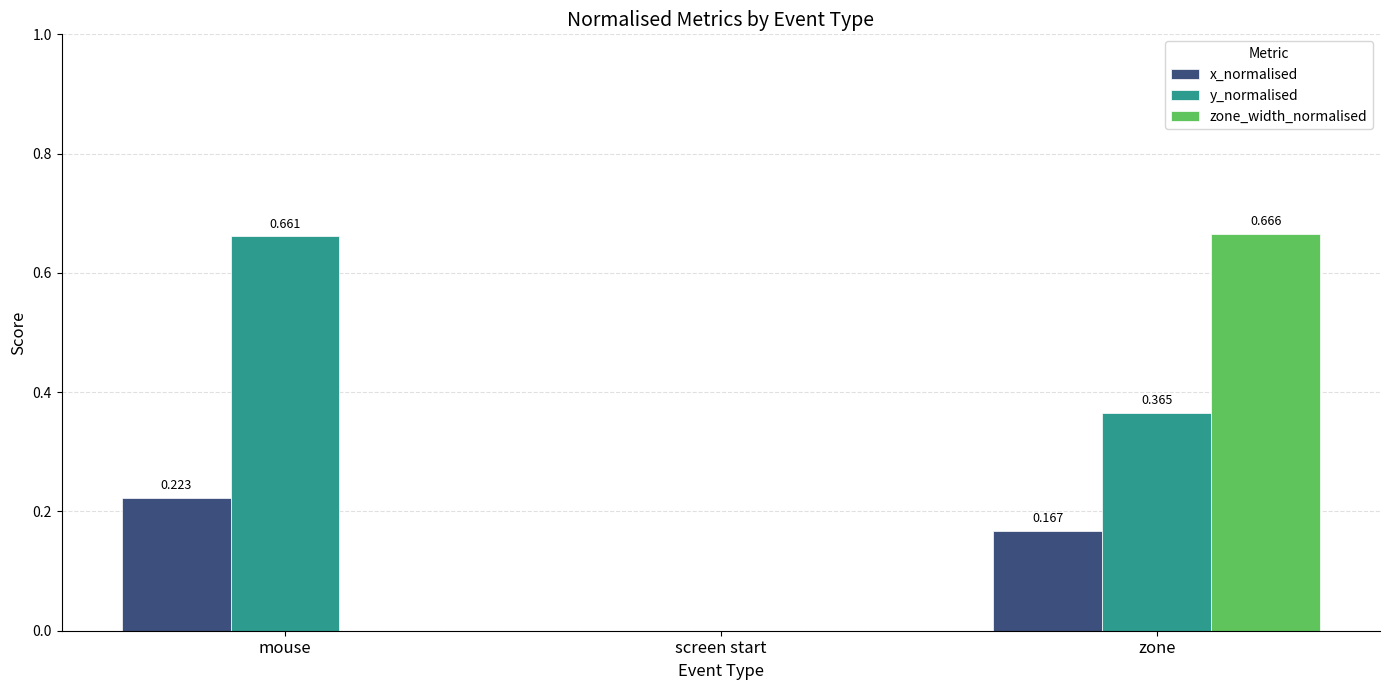

Which series changed the most between mouse and screen start?

y_normalised